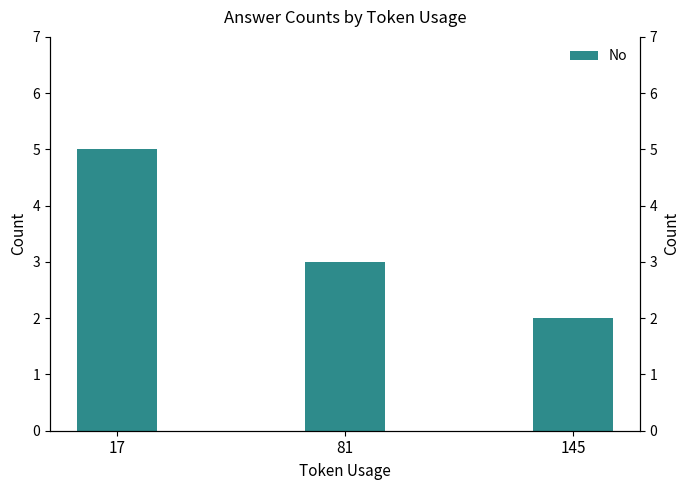

What is the smallest value displayed?

2